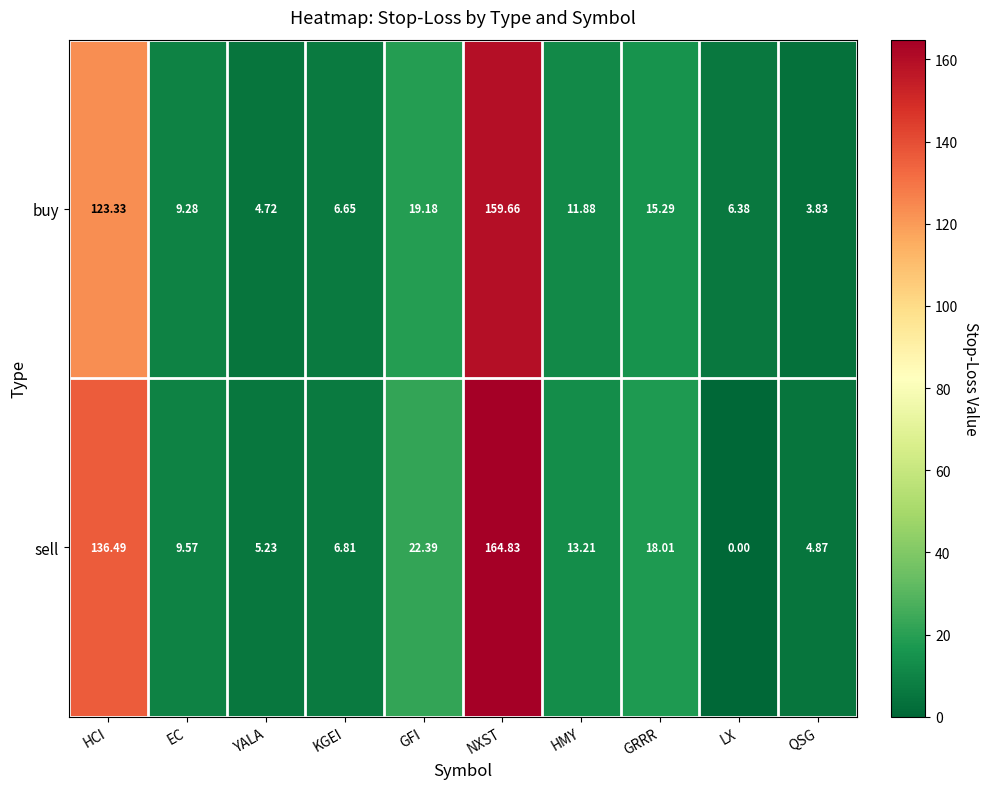

Is the value of buy at HCI greater than the value of sell at EC?

Yes